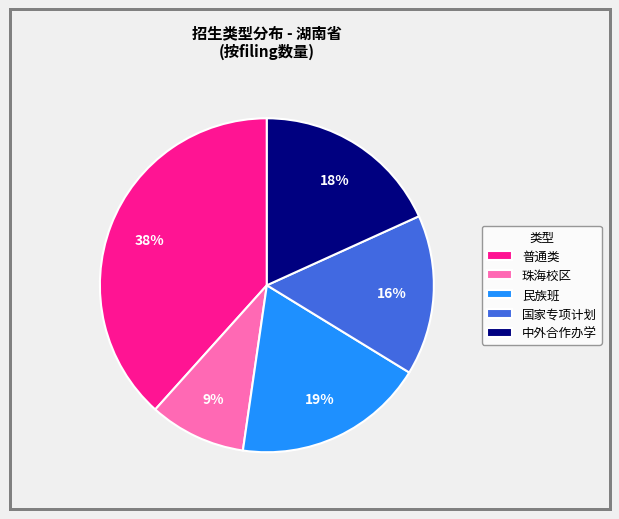

Does any single category account for the majority?

No